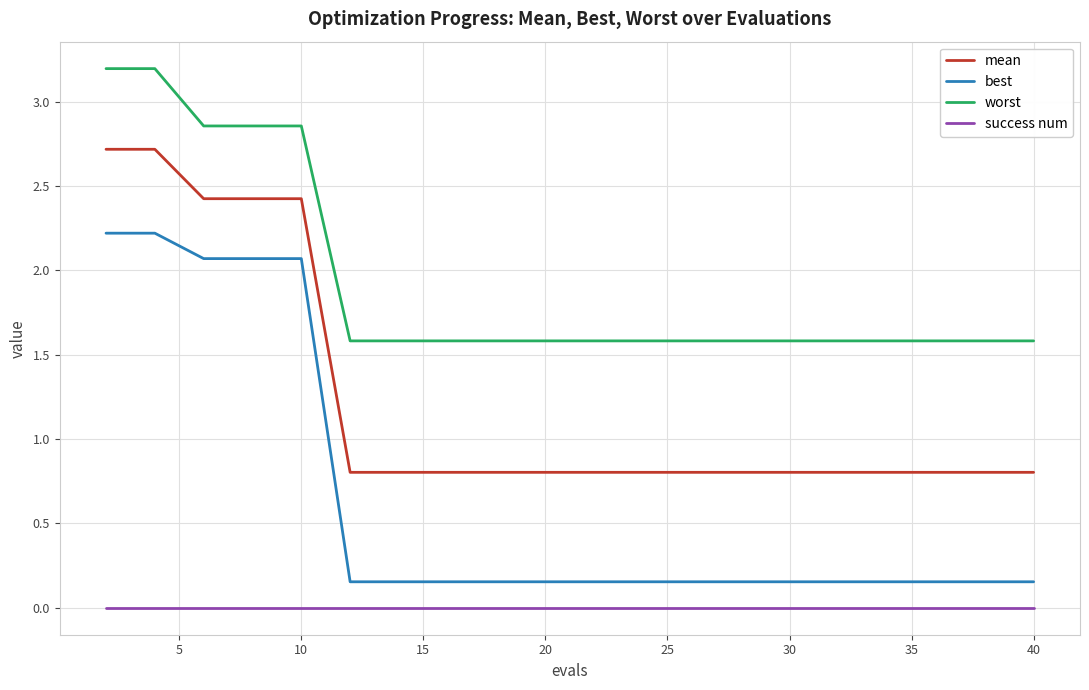

Rank the series by their maximum value, from highest to lowest.

worst, mean, best, success num